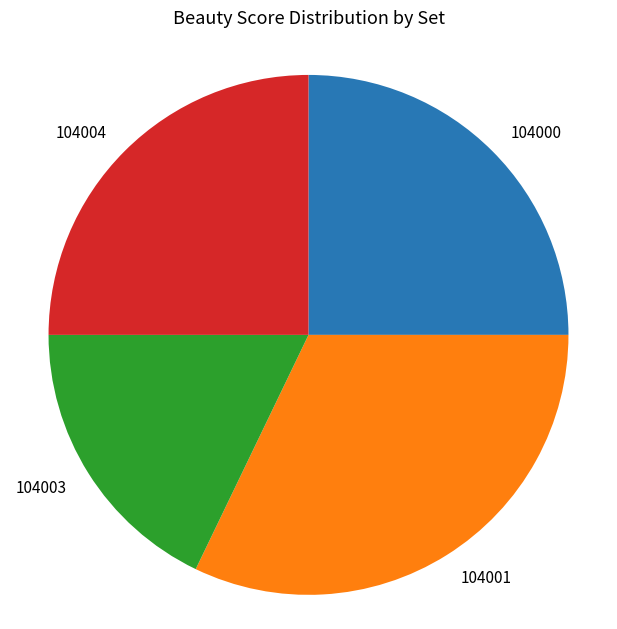

Which slice is the largest?

104001